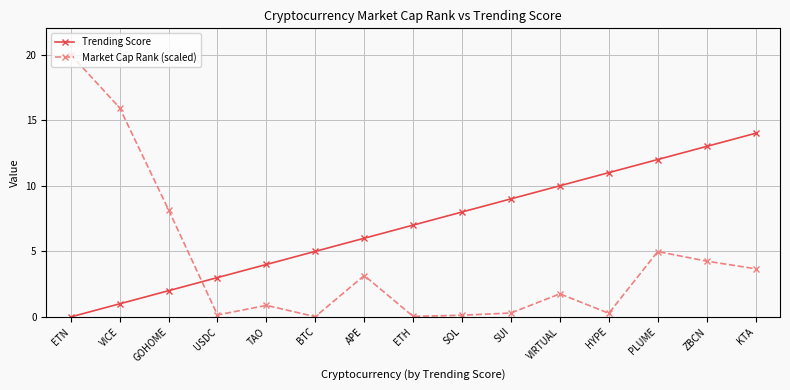

Which category has the highest value in the Trending Score series?

KTA